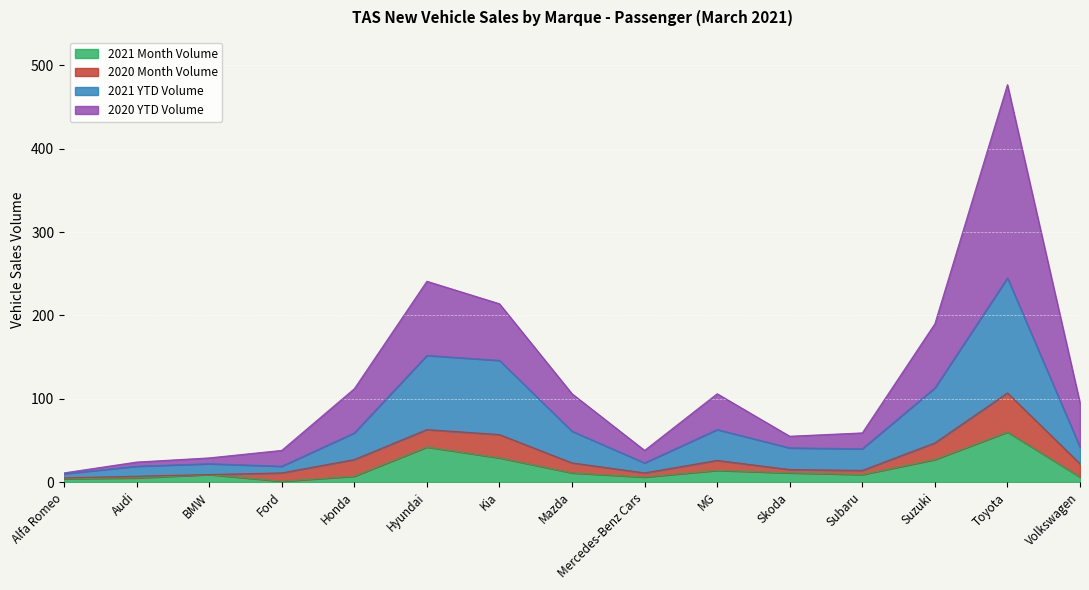

What are all the series names shown in the legend?

2021 Month Volume, 2020 Month Volume, 2021 YTD Volume, 2020 YTD Volume